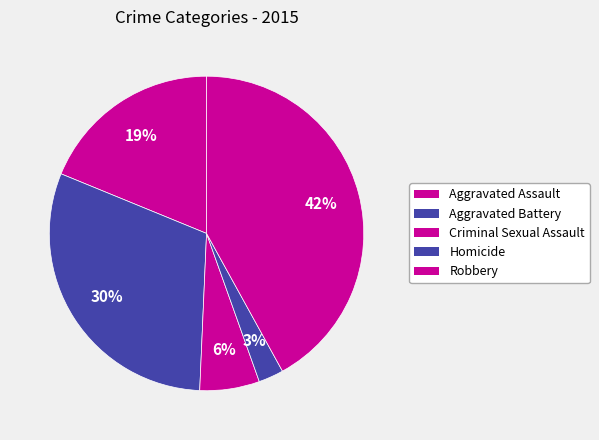

Is there any slice that represents more than half of the pie?

No